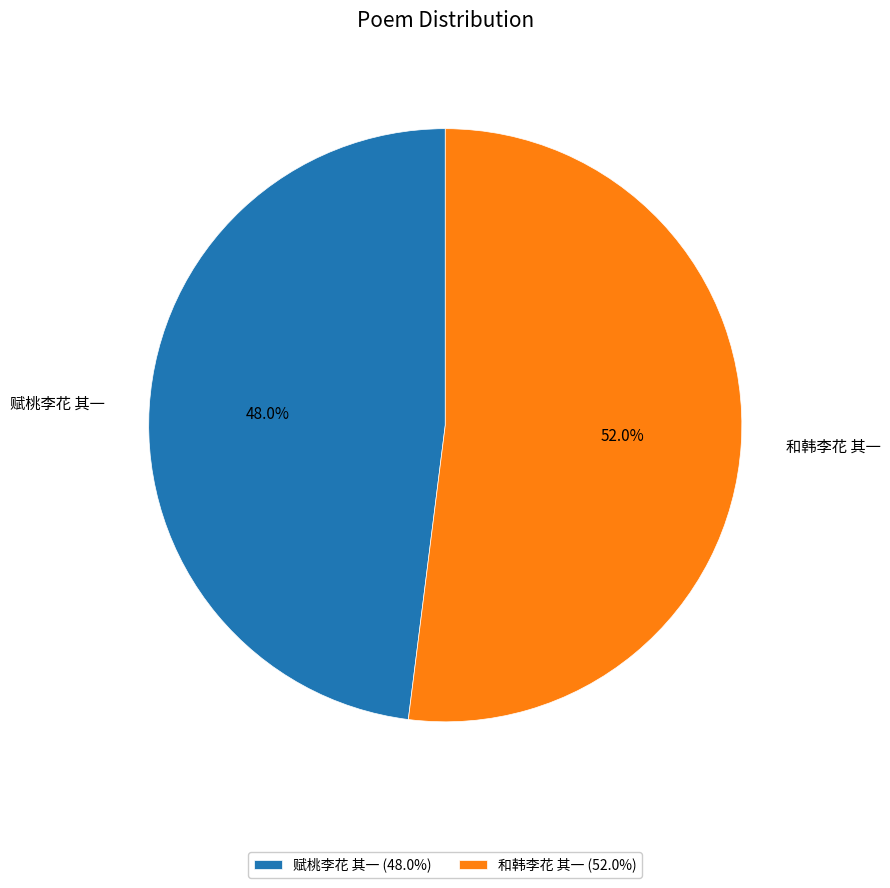

Which slice is the smallest?

赋桃李花 其一